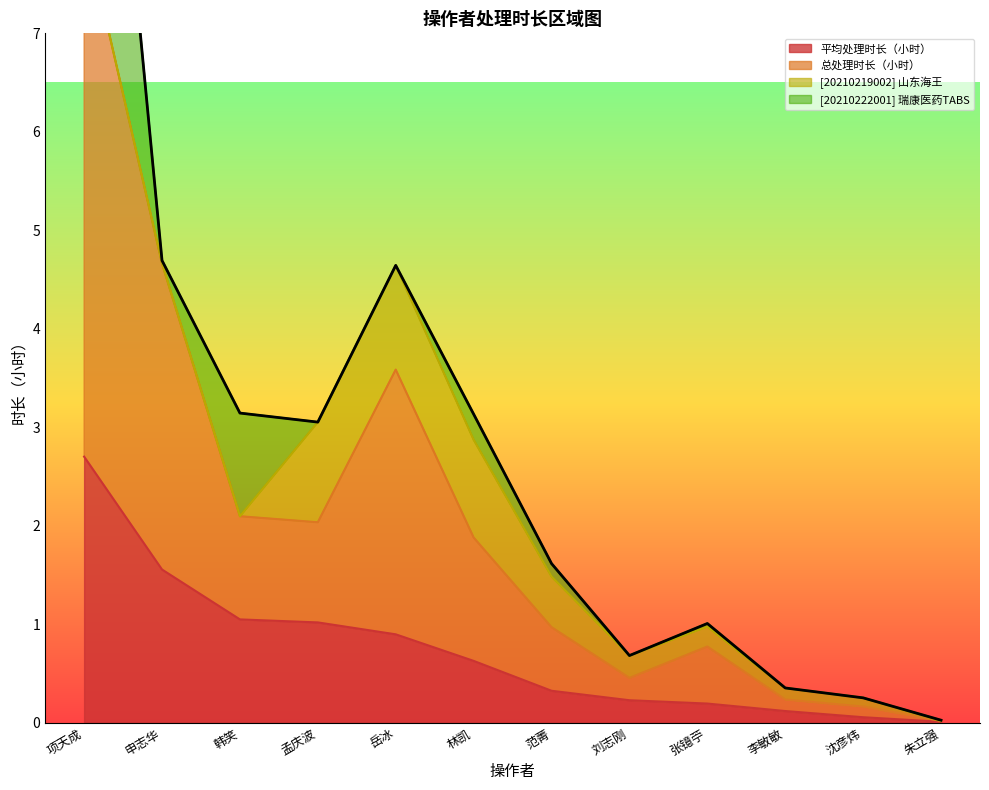

The 平均处理时长（小时） series shows 3.6 at 项天成. True or false?

False